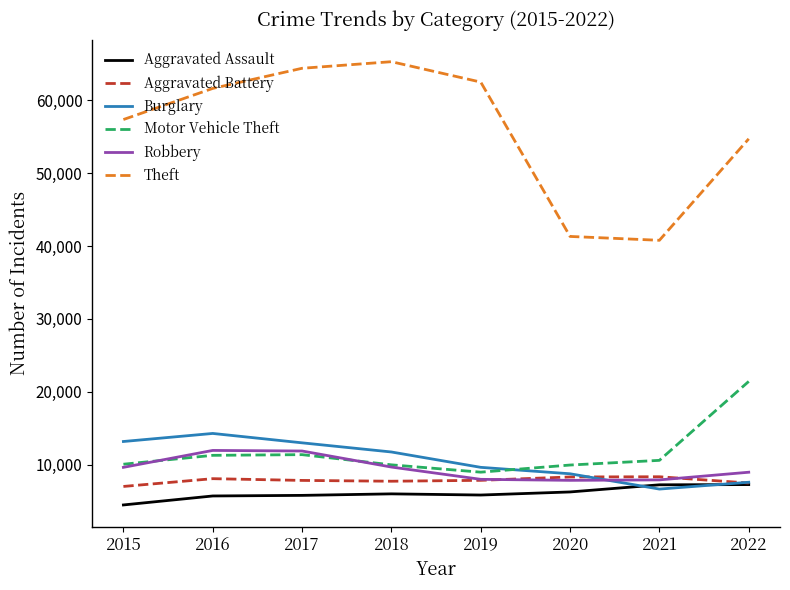

What is the highest value of the Robbery series?

11960